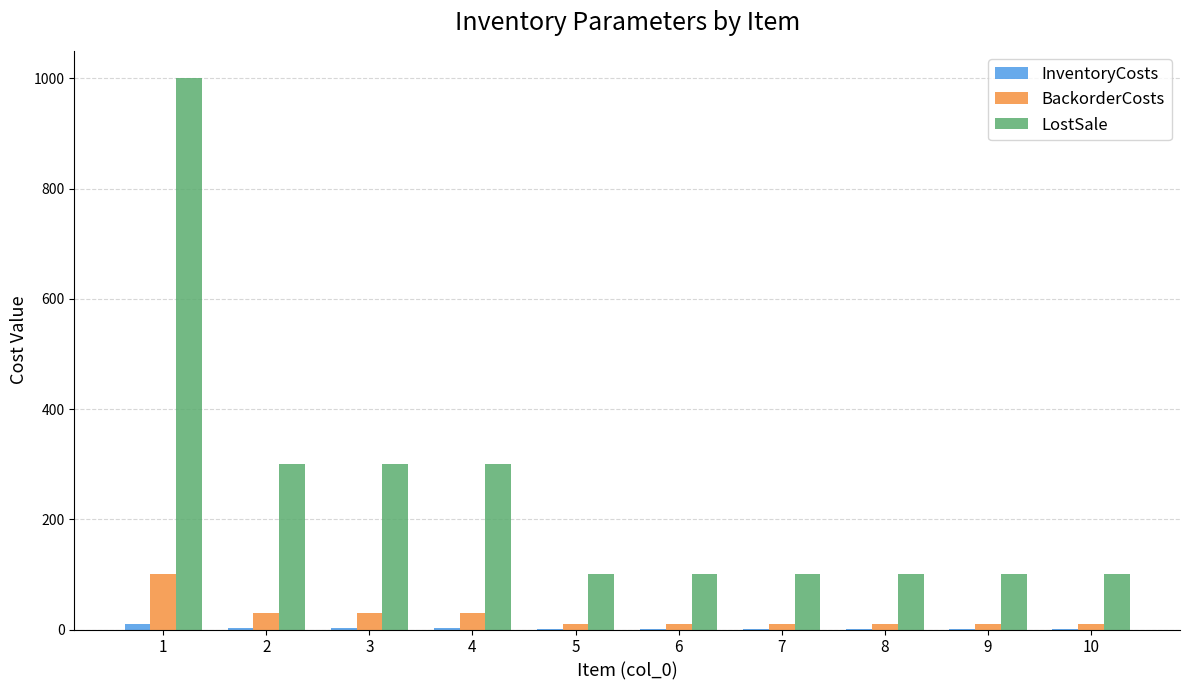

What is the total value across all series at 8?

111